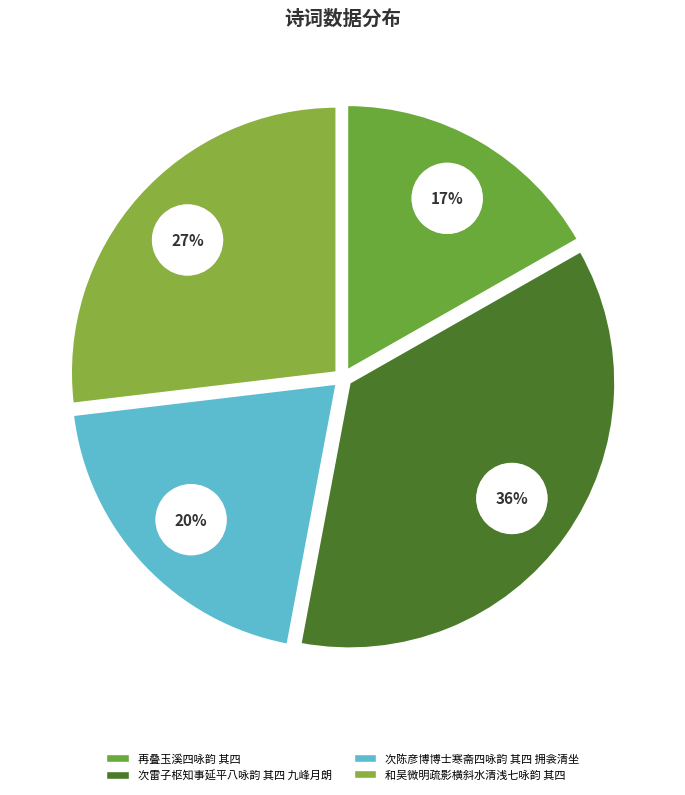

To the nearest percent, what is the difference between the 次陈彦博博士寒斋四咏韵 其四 拥衾清坐 and 次雷子枢知事延平八咏韵 其四 九峰月朗 slice percentages?

16%